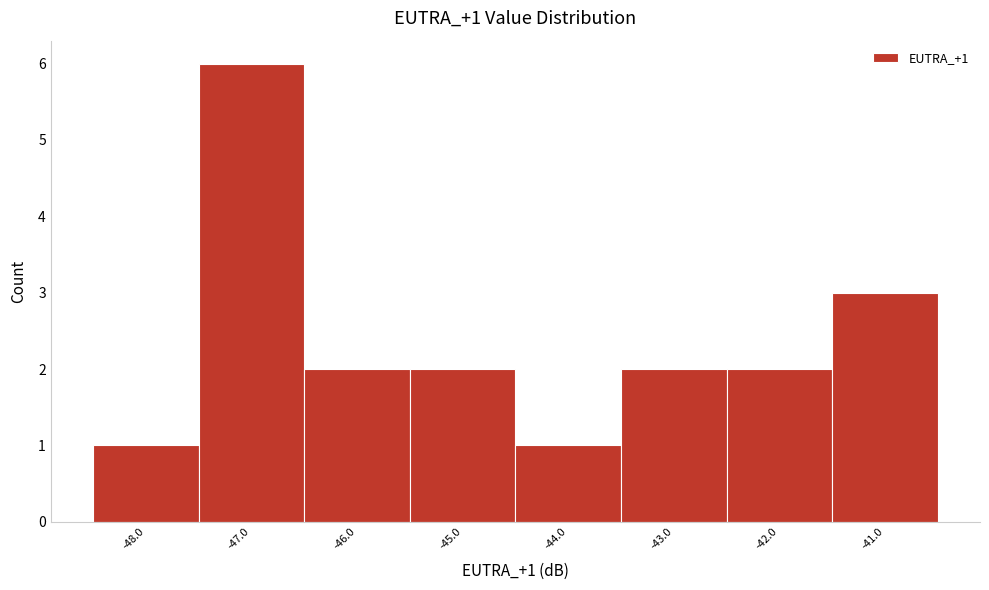

Over which range of the x-axis is the bar tallest?

-47.5 to -46.5